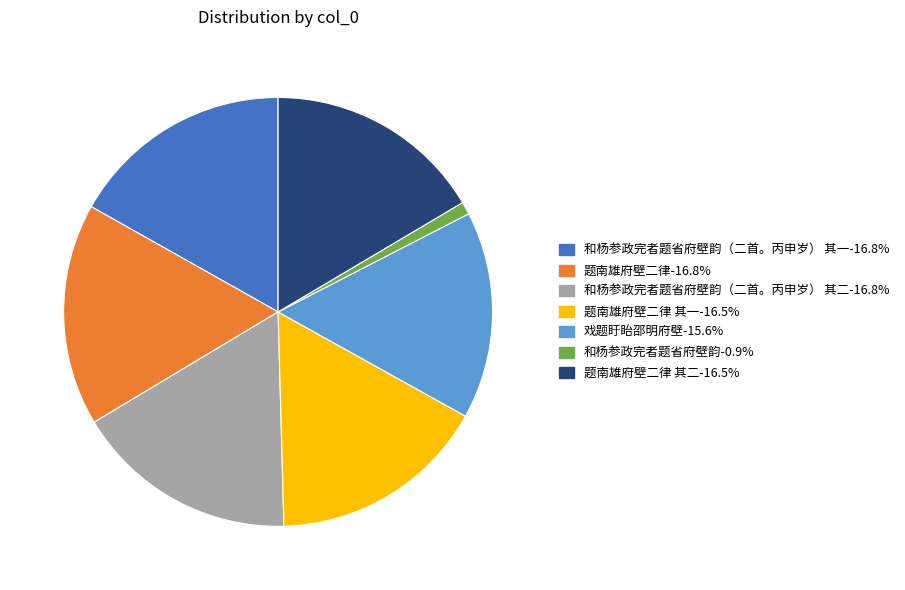

Is there any slice that represents more than half of the pie?

No